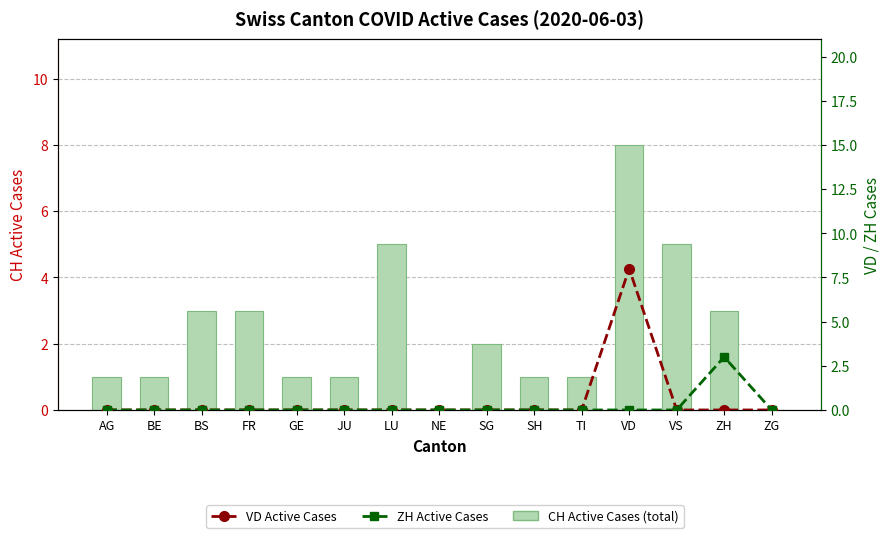

Reading left to right, list all the values displayed in this chart.

CH Active Cases (total): 1	1	3	3	1	1	5	0	2	1	1	8	5	3	0
VD Active Cases: 0	0	0	0	0	0	0	0	0	0	0	8	0	0	0
ZH Active Cases: 0	0	0	0	0	0	0	0	0	0	0	0	0	3	0